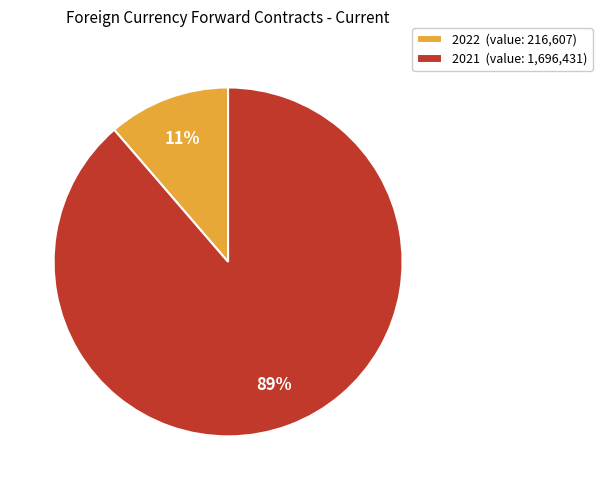

Is it true that 2022 is 4% of the pie?

False